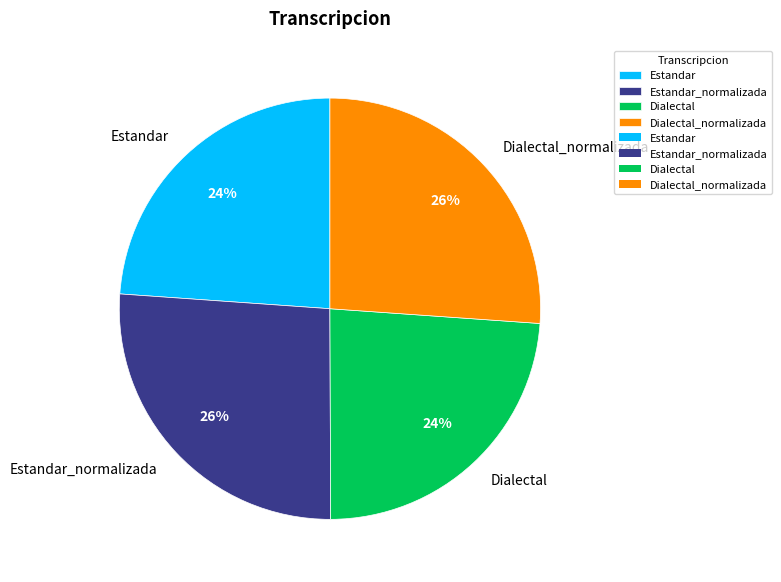

Is Estandar_normalizada the majority of the pie?

No